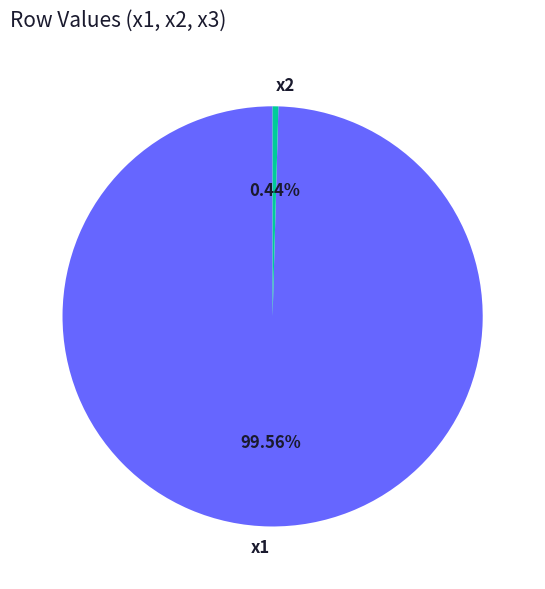

Between x1 and x2, which is larger?

x1